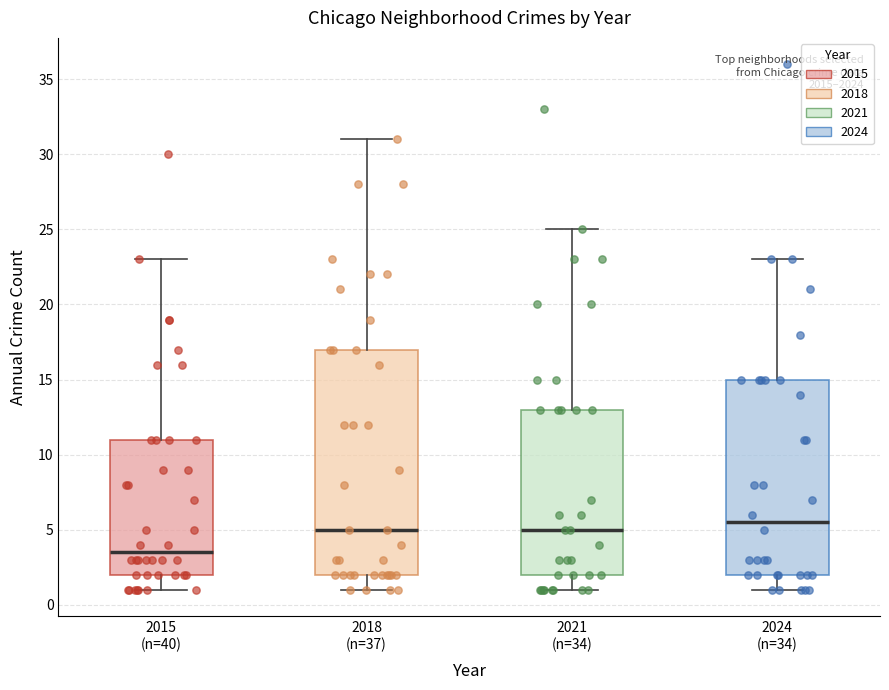

Comparing the boxes themselves (not the whiskers), which one is the tallest?

2018 (n=37)